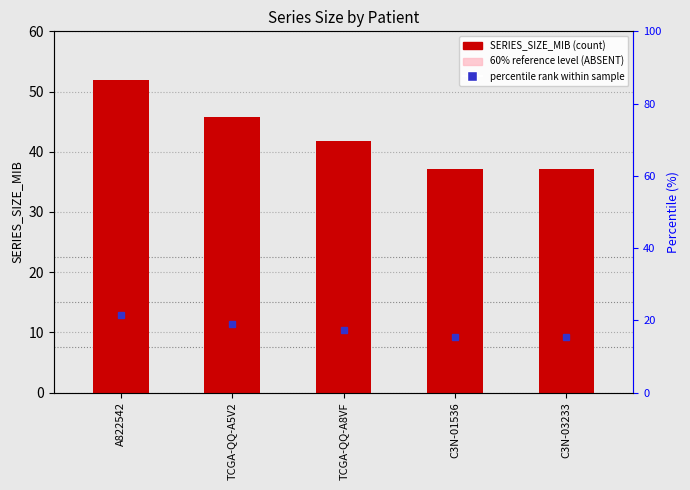

True or false: 60% reference level has a value of 31.1 at A822542.

True